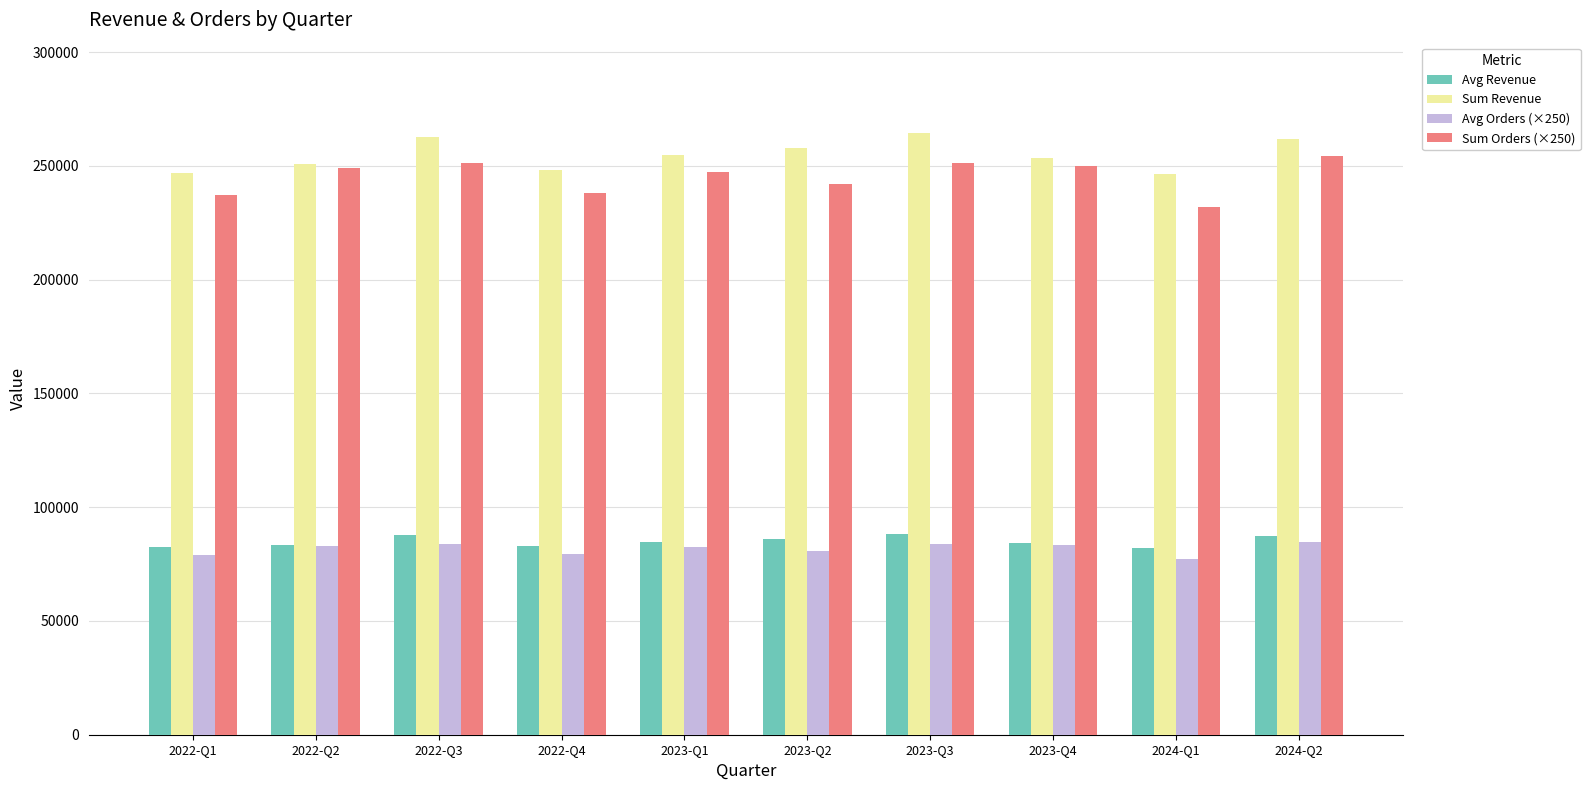

What is the minimum value shown in the chart?

77250.0